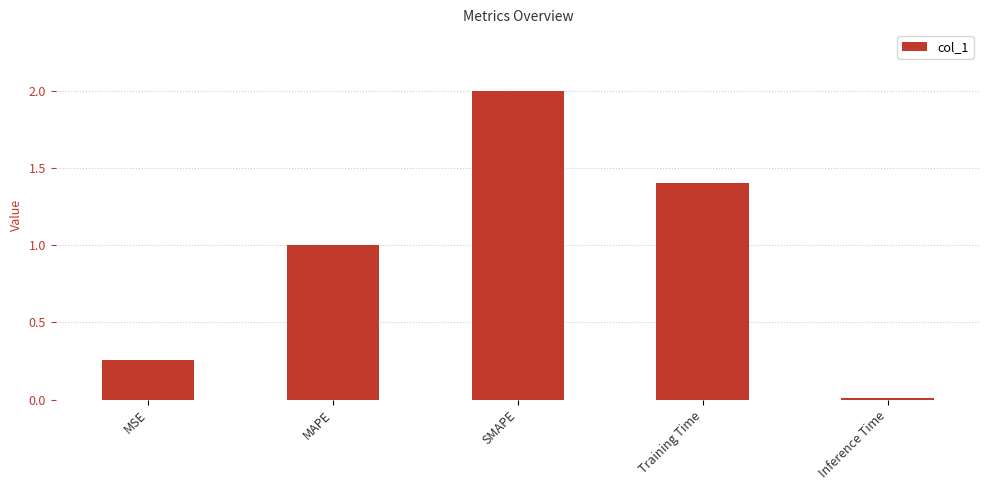

The chart shows a value of 1.4 at Training Time. True or false?

True